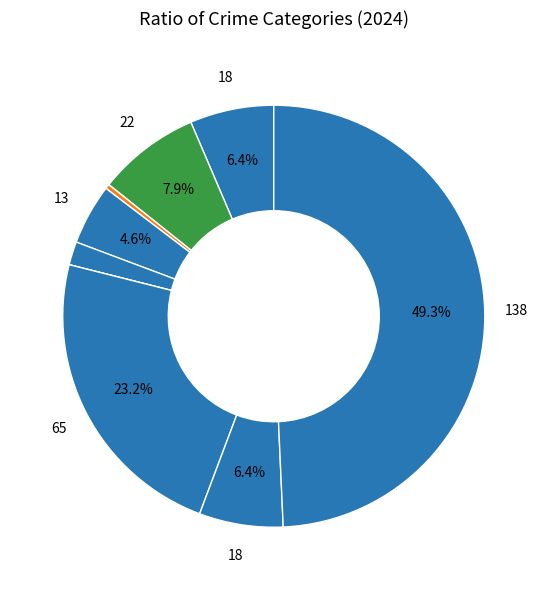

Which category has the biggest portion of the pie?

Theft